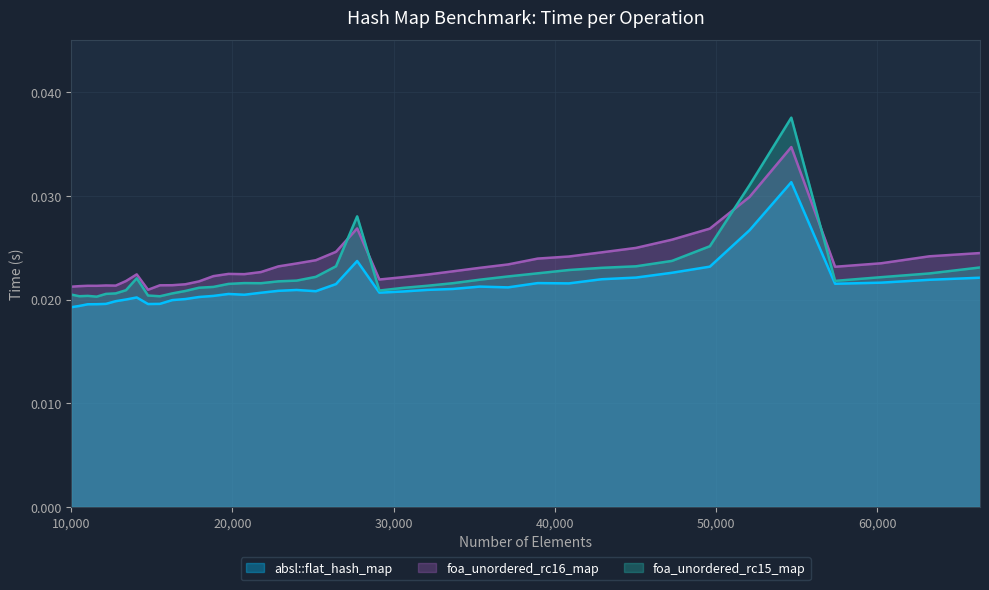

Which series has the largest total across all categories?

foa_unordered_rc16_map